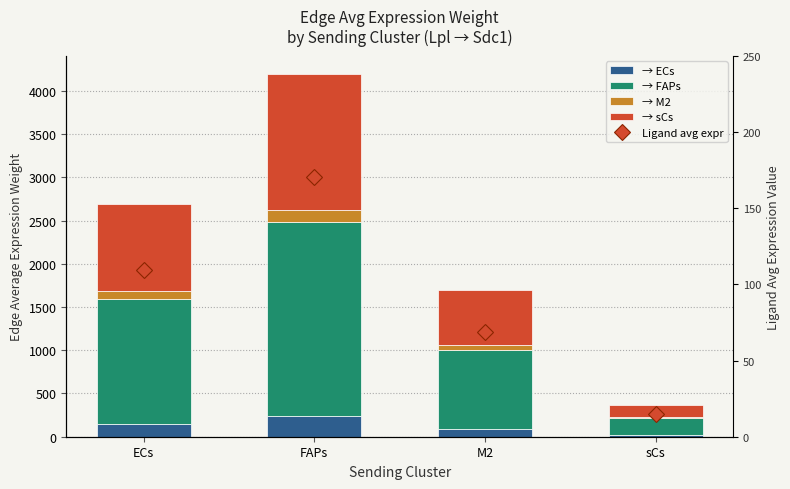

Between M2 and sCs, which series saw the biggest shift?

→ FAPs